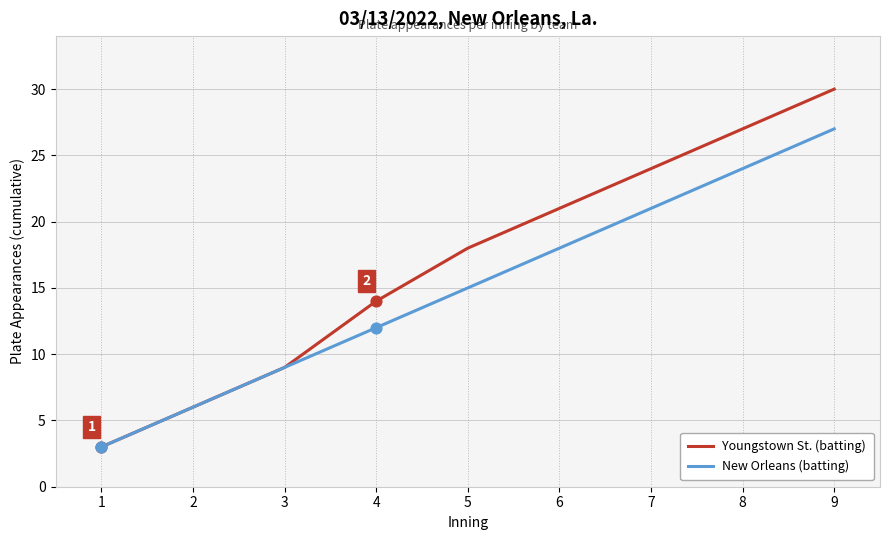

Is the value of New Orleans (batting) at 7 greater than the value of Youngstown St. (batting) at 7?

No